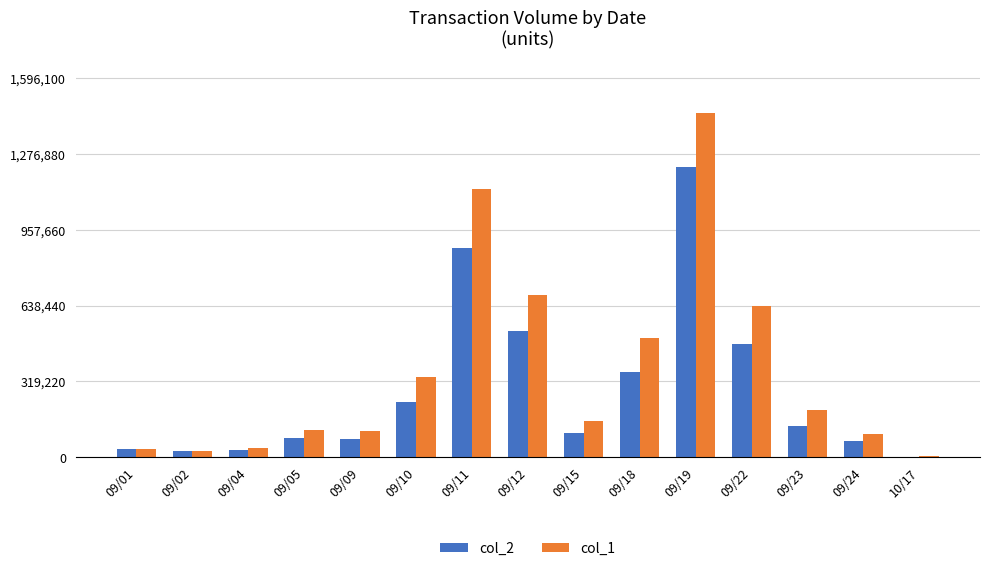

What is the approximate value of col_1 at 09/05?

116000